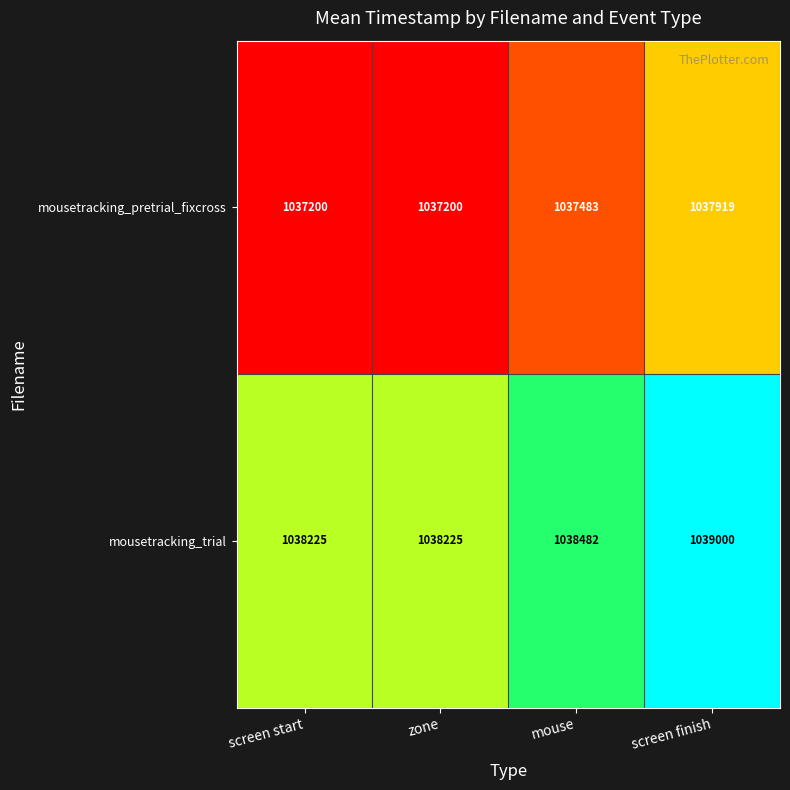

Rank the series by their average value, from highest to lowest.

mousetracking_trial, mousetracking_pretrial_fixcross